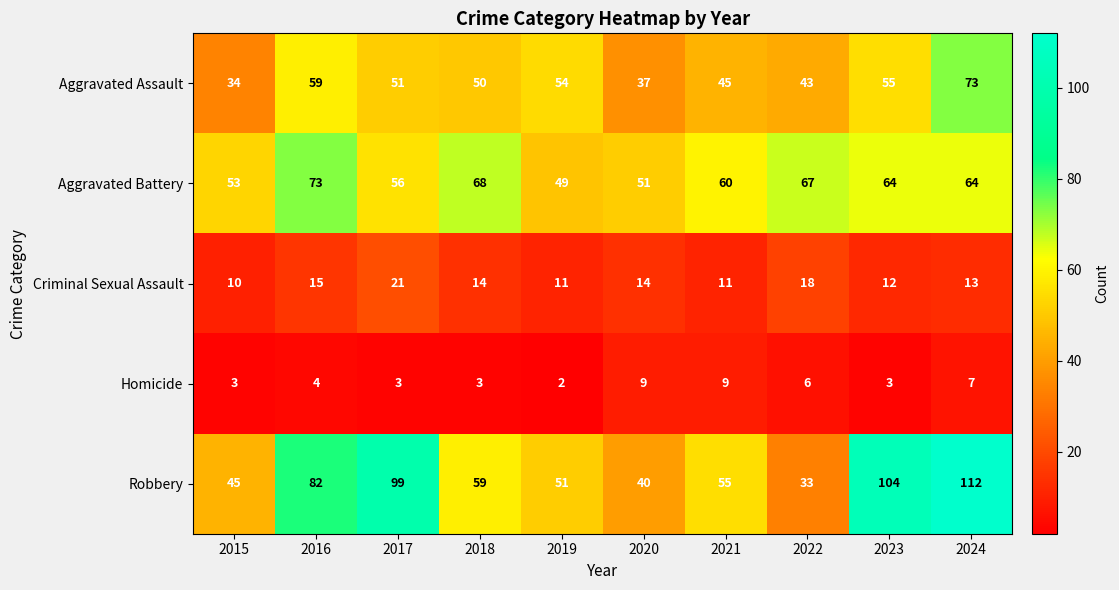

The value of Robbery at 2015 is 45. True or false?

True